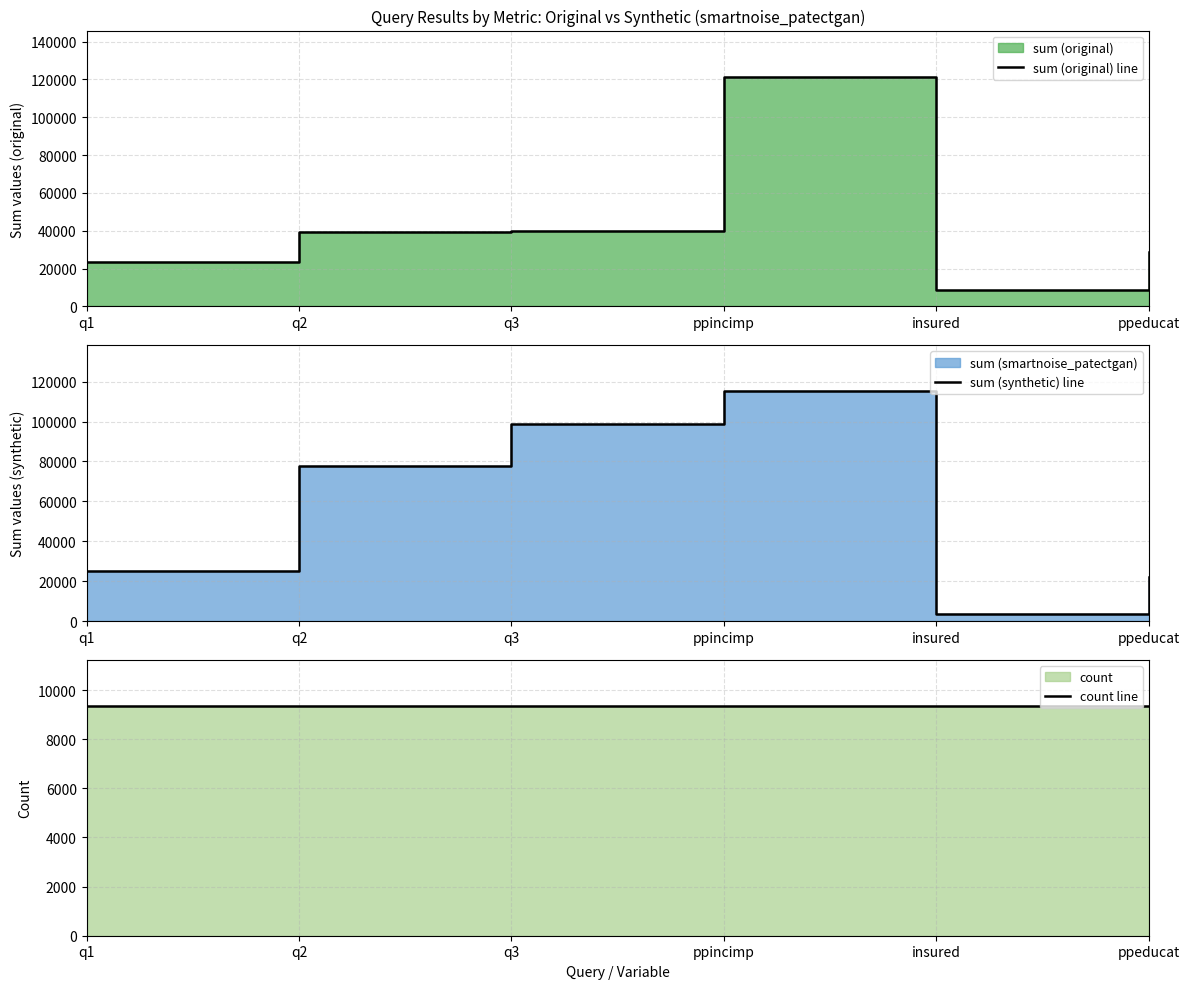

Which series changed the most between insured and ppeducat?

sum (original) line